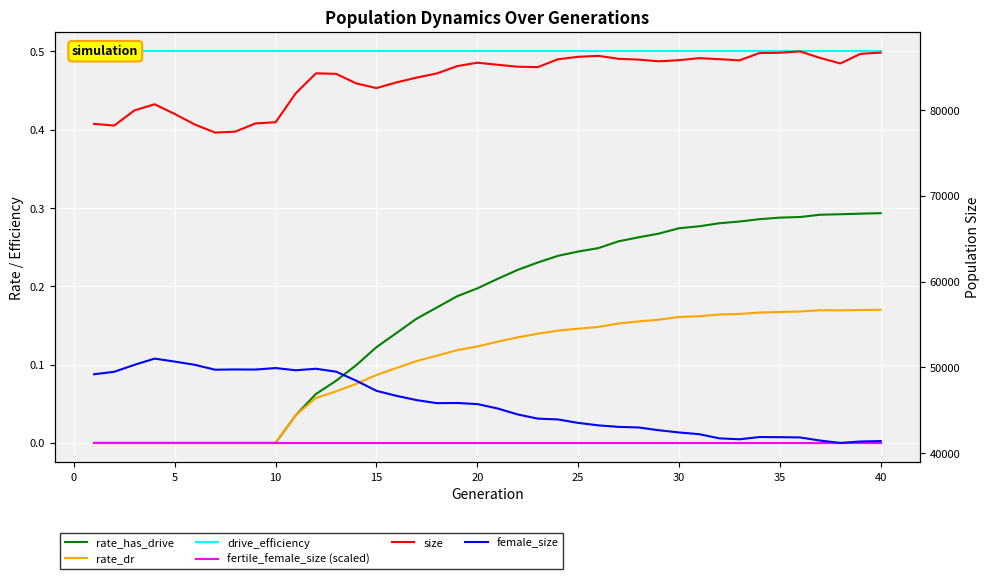

Which series has the largest total across all categories?

size